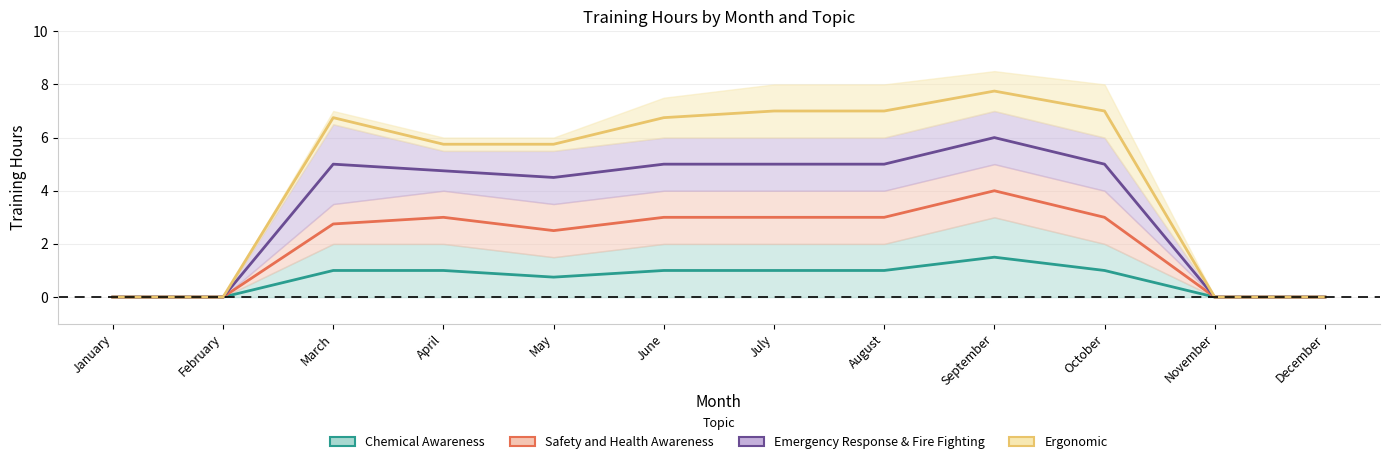

How many interior local peaks does the Emergency Response & Fire Fighting series have?

2